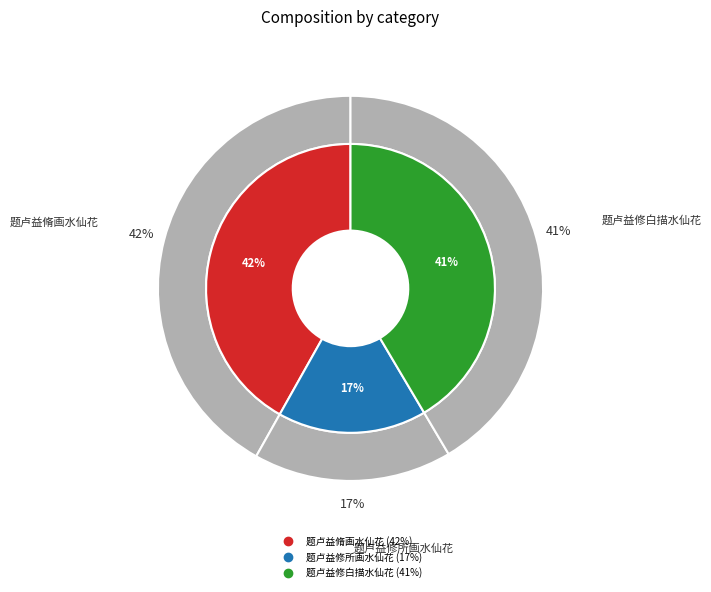

Which slice is the smallest?

题卢益修所画水仙花